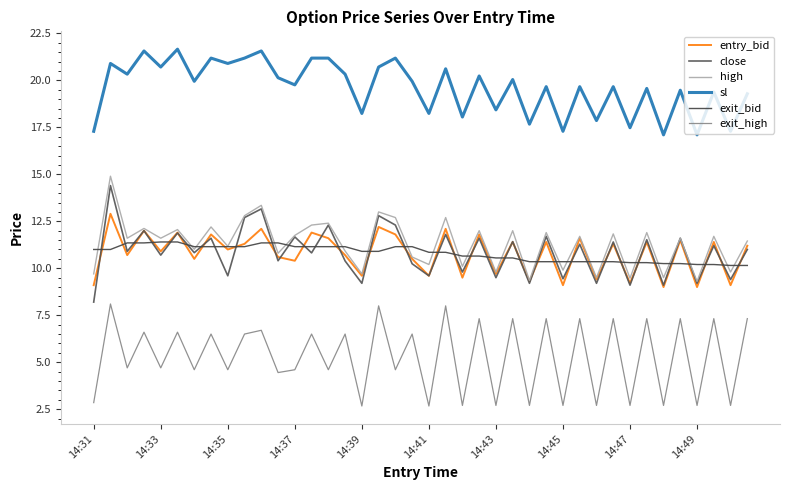

What is the minimum value shown in the chart?

2.7